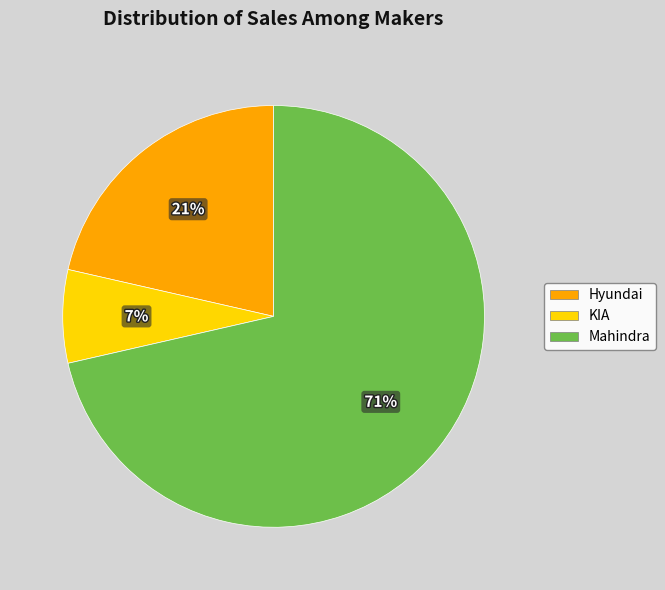

Count the number of slices in the pie.

3